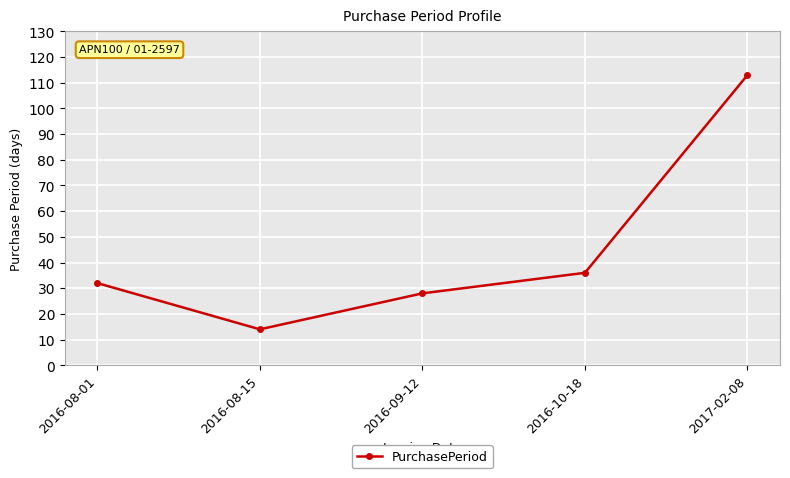

Approximately how many times larger is the value at 2016-10-18 compared to 2016-09-12?

1.3